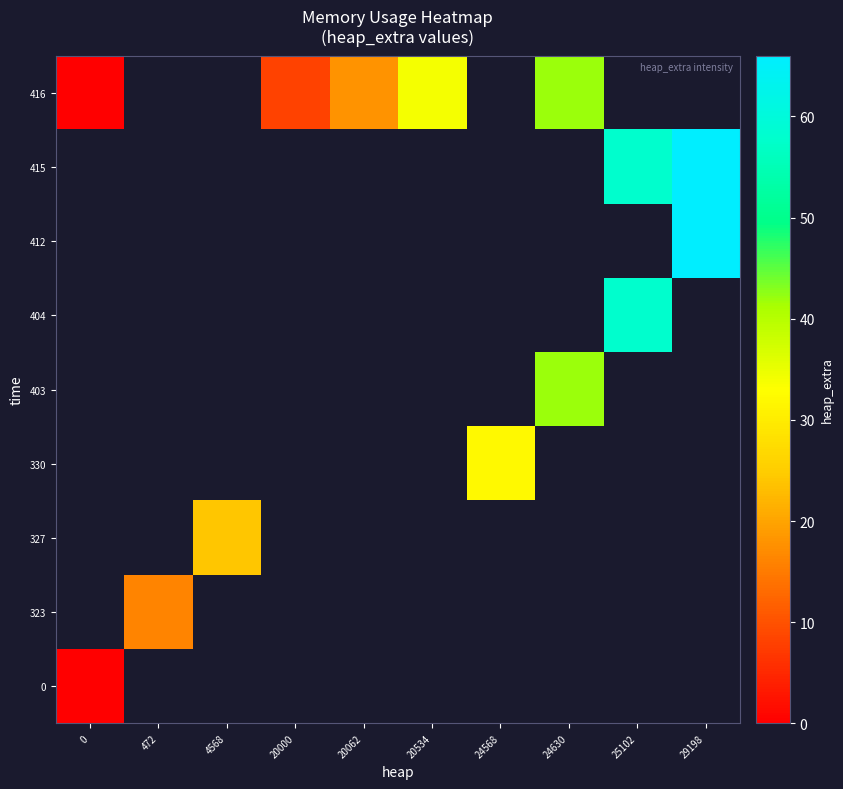

Which category has the highest value across all series?

29198